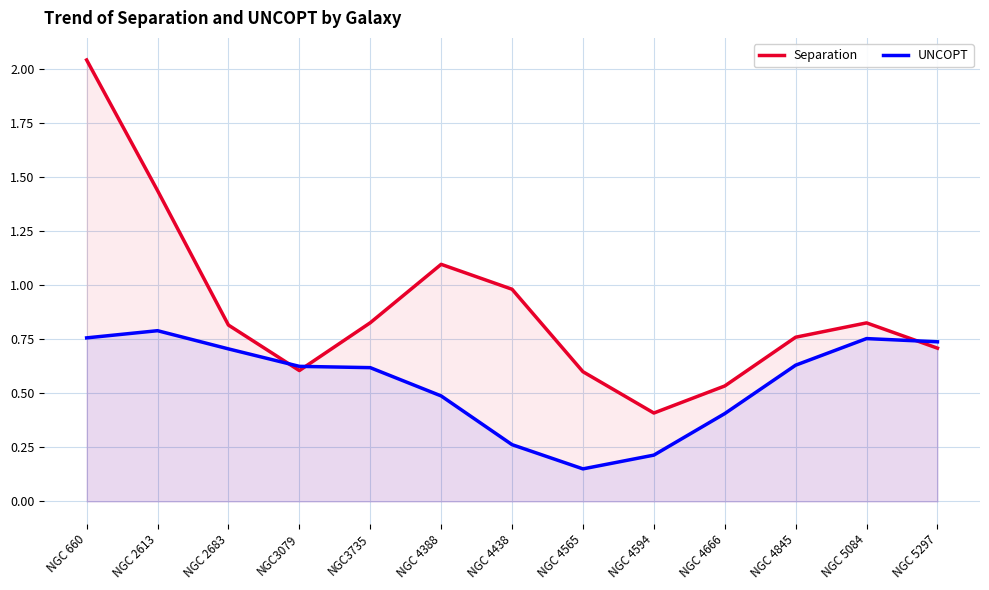

At which category is the sum across all series the highest?

NGC 660